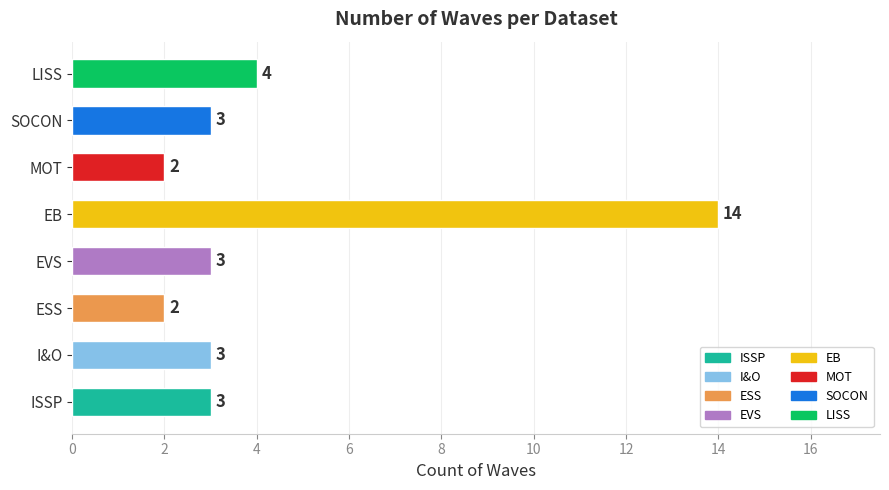

Count the number of data series in this chart.

1